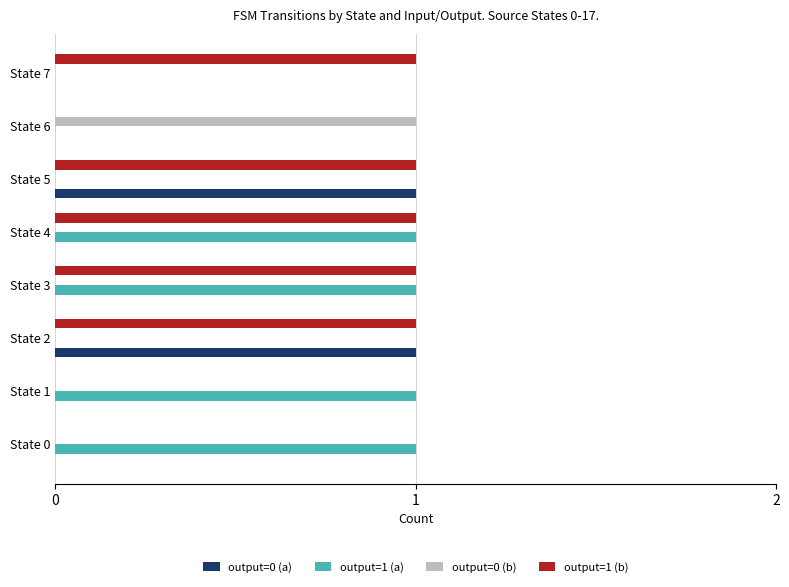

The output=0 (b) series shows 0 at State 4. True or false?

True